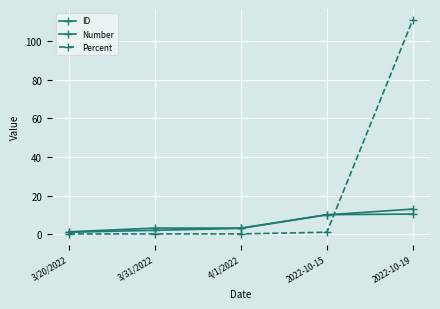

What is the sum of all ID values?

29.0